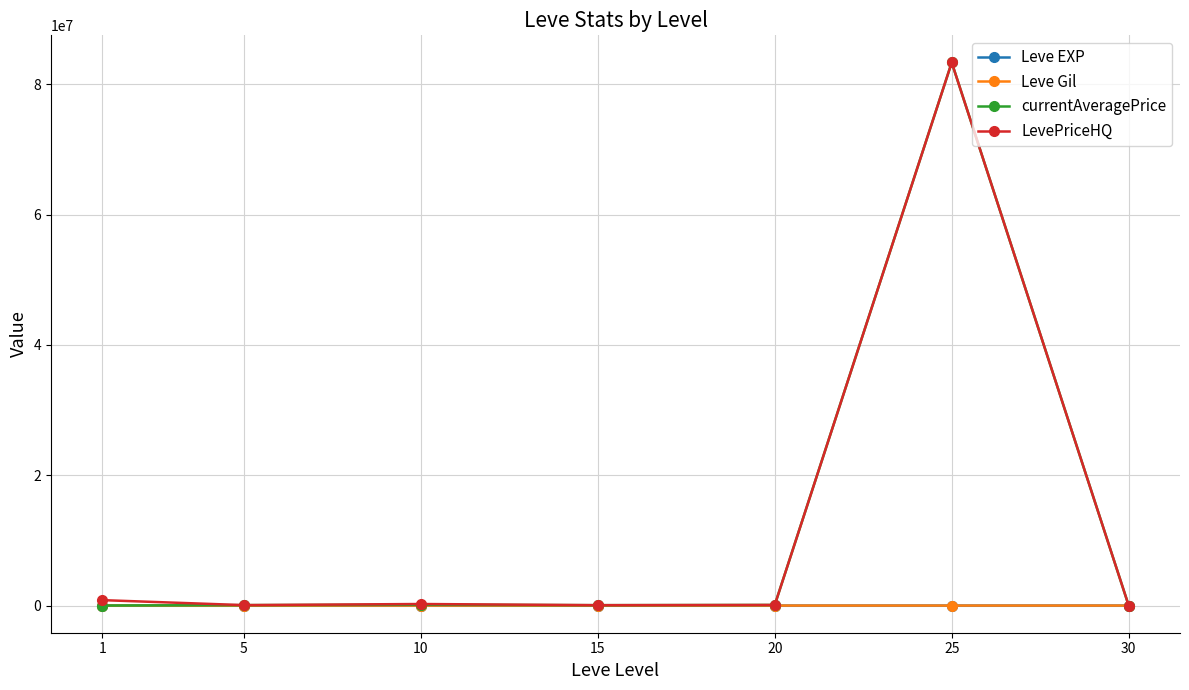

What is the maximum value for Leve EXP?

59.0